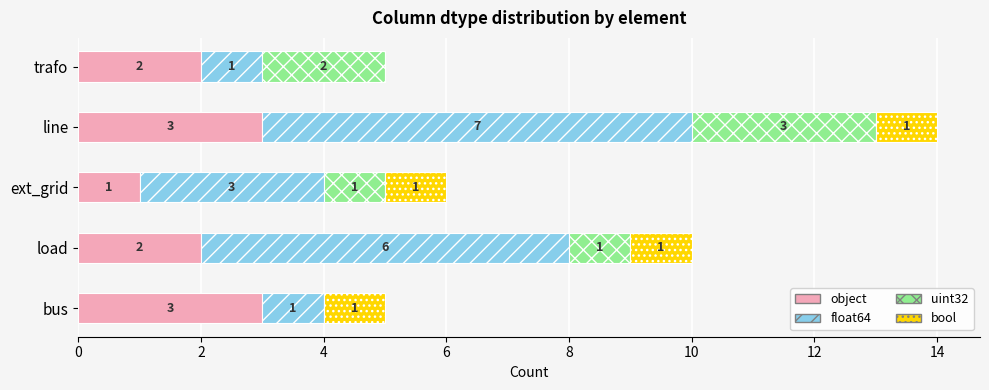

What is the approximate value of object at line?

3